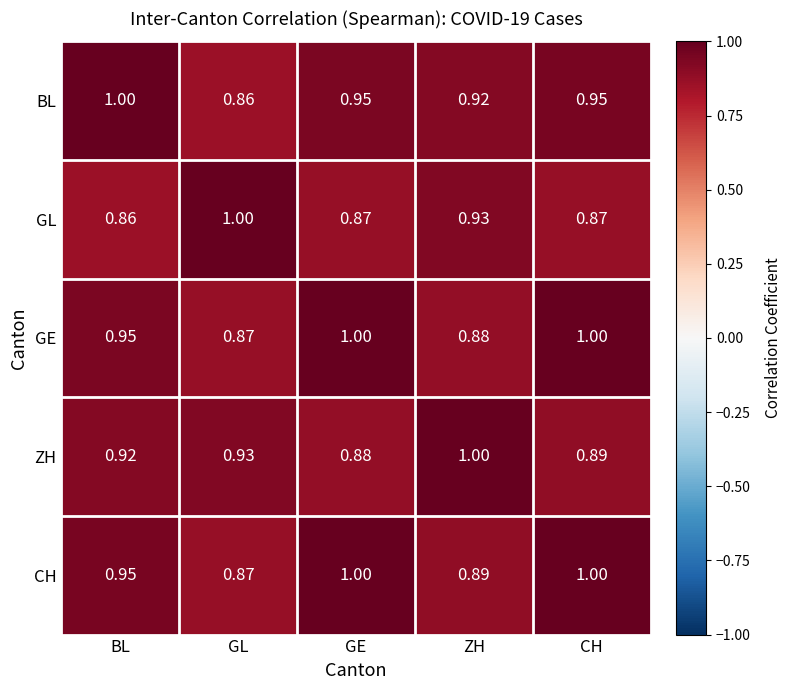

What is the maximum value shown in the chart?

1.0